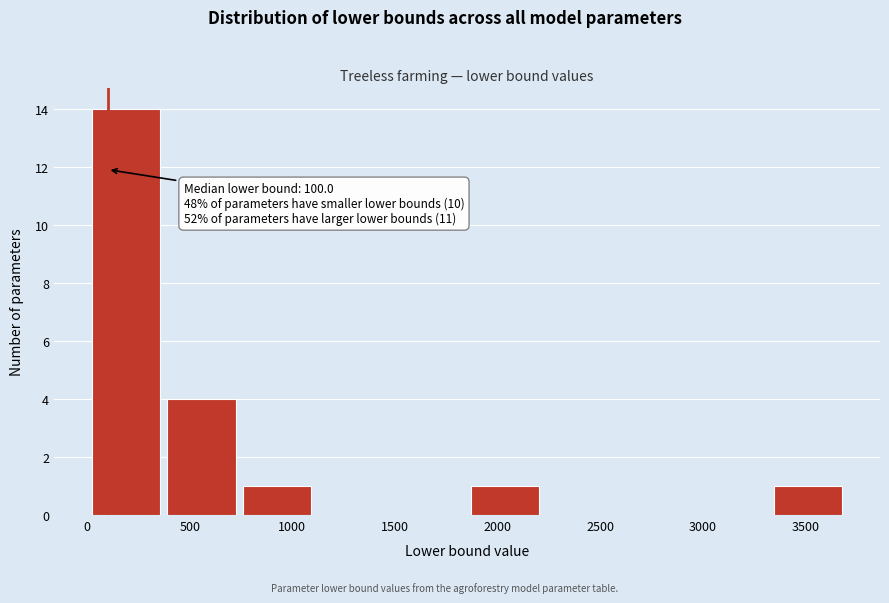

Which range on the x-axis has the tallest bar?

0 to 350